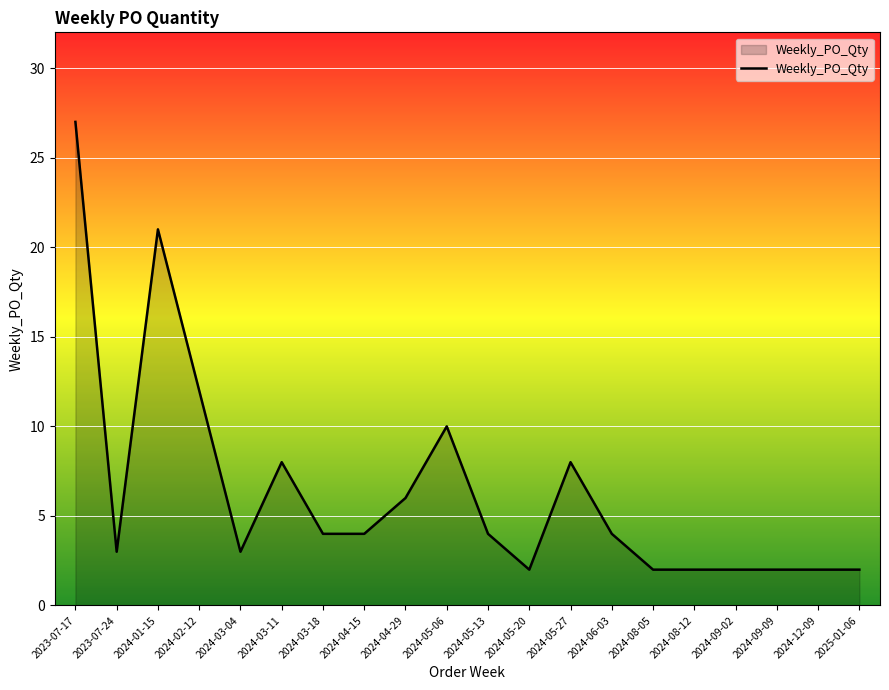

How many lines are shown in the chart?

1